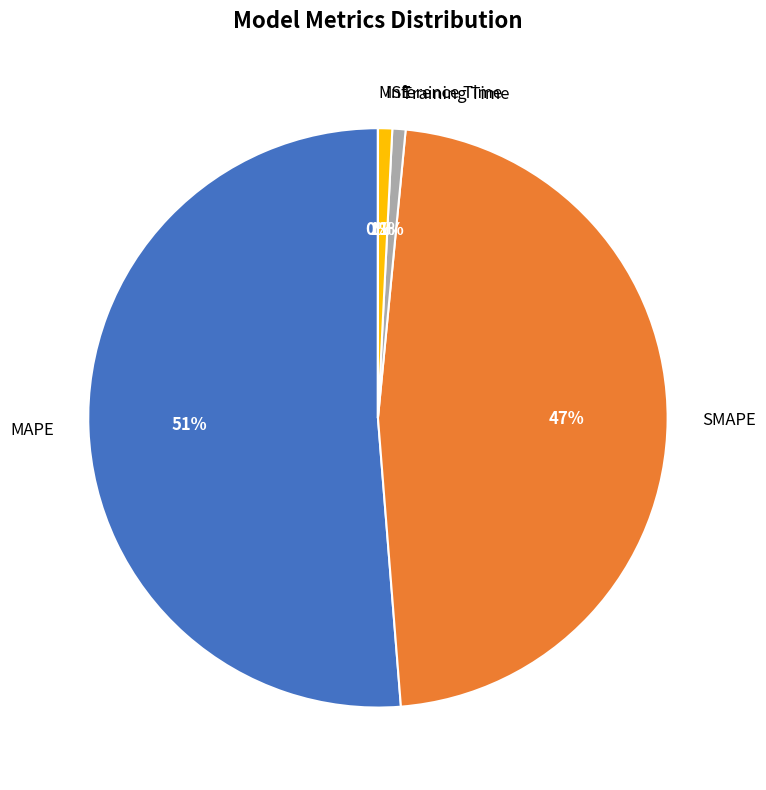

Which category has the biggest portion of the pie?

MAPE